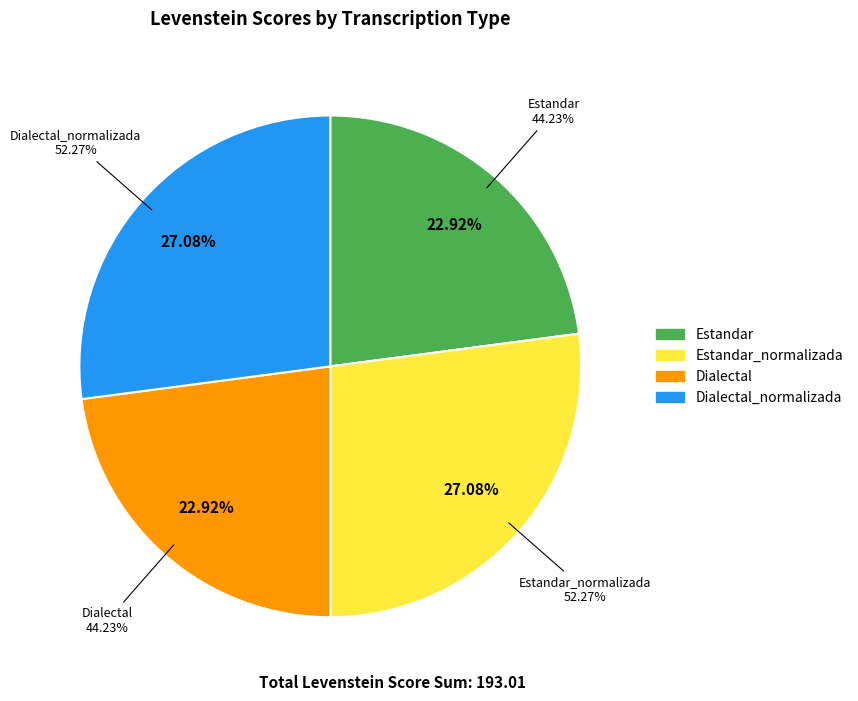

Count the number of slices in the pie.

4